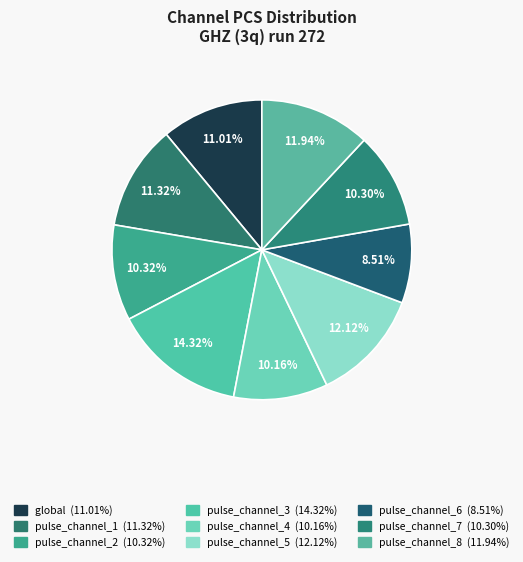

To the nearest percent, what is the combined percentage of pulse_channel_6 and pulse_channel_2?

19%